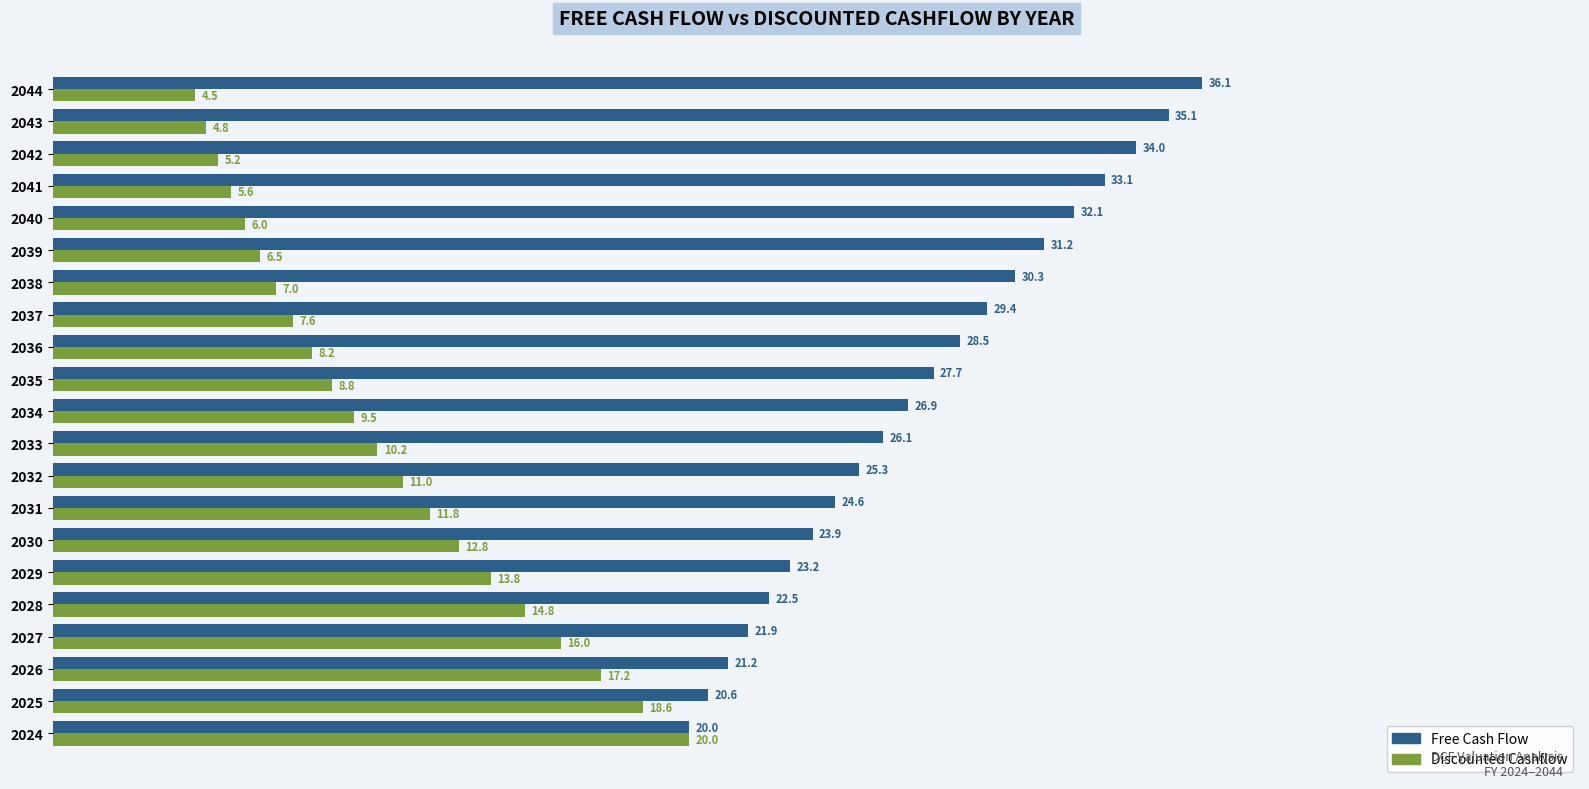

At how many categories does at least one series exceed 22?

17